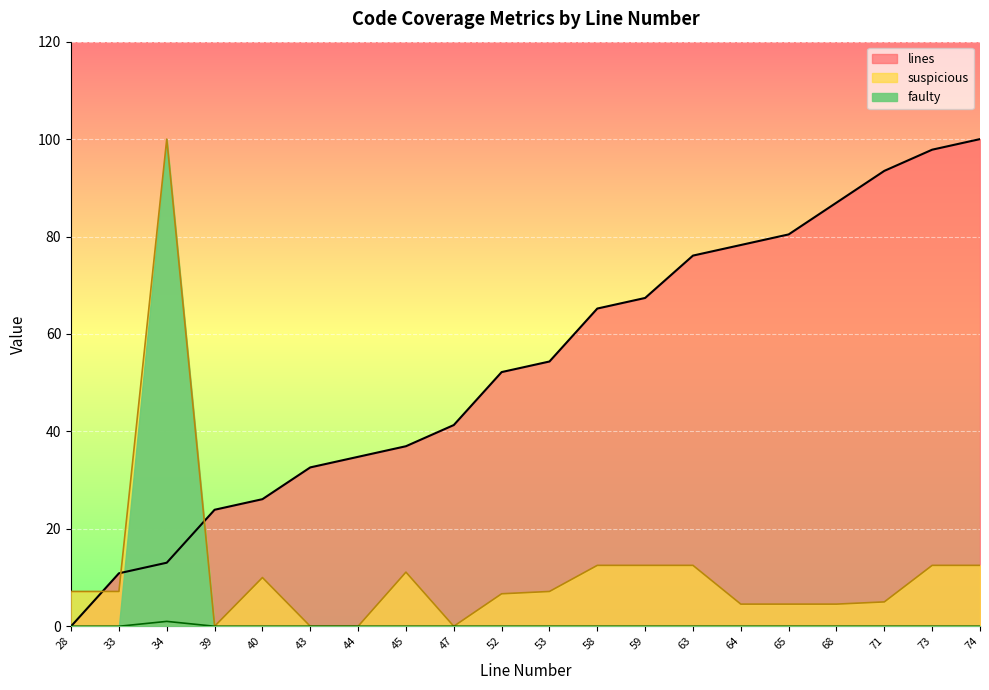

At which category is the sum across all series the highest?

34